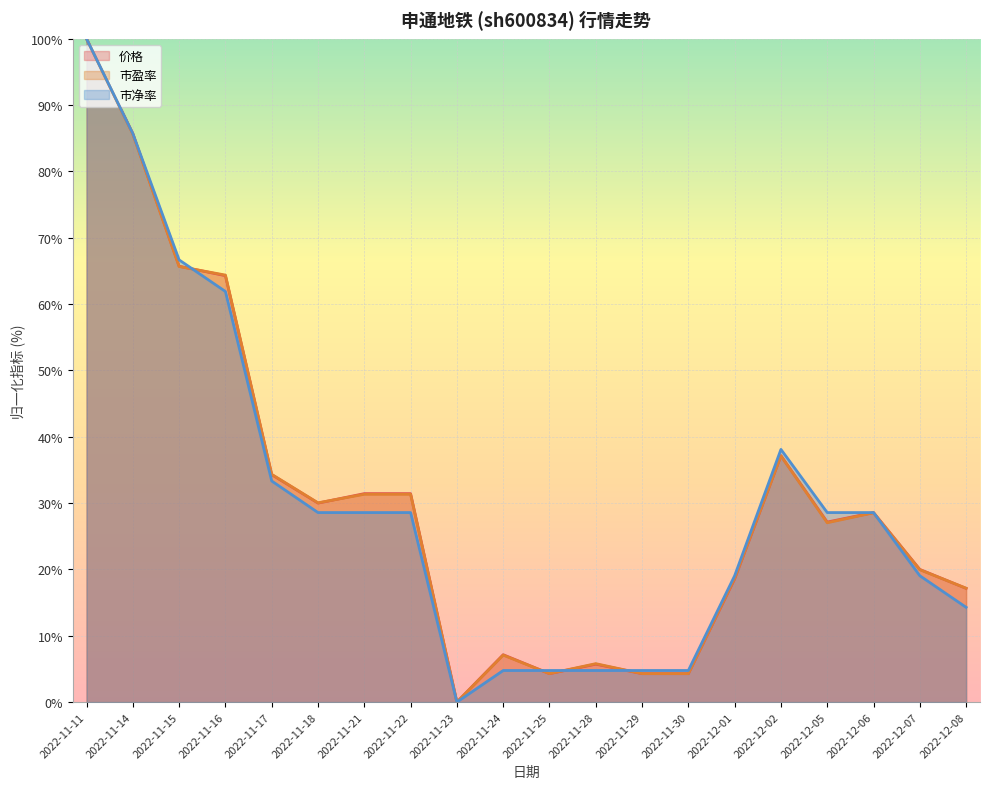

What is the label of the 1st point from the right?

2022-12-08